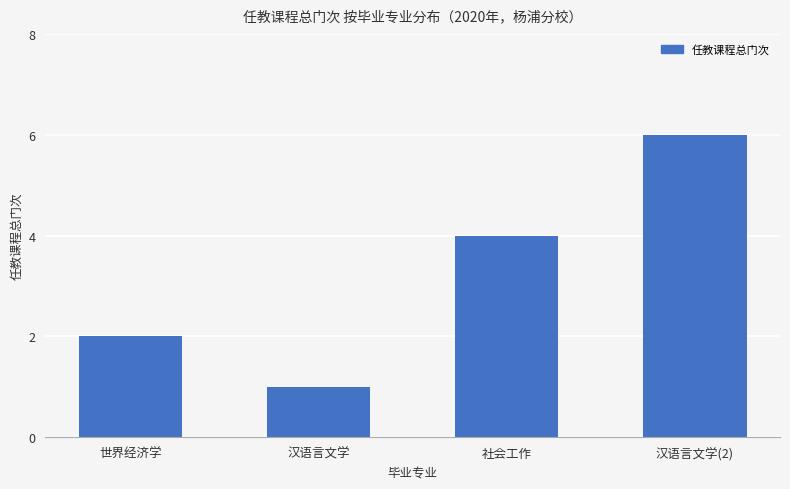

Between 社会工作 and 汉语言文学, which is larger?

社会工作